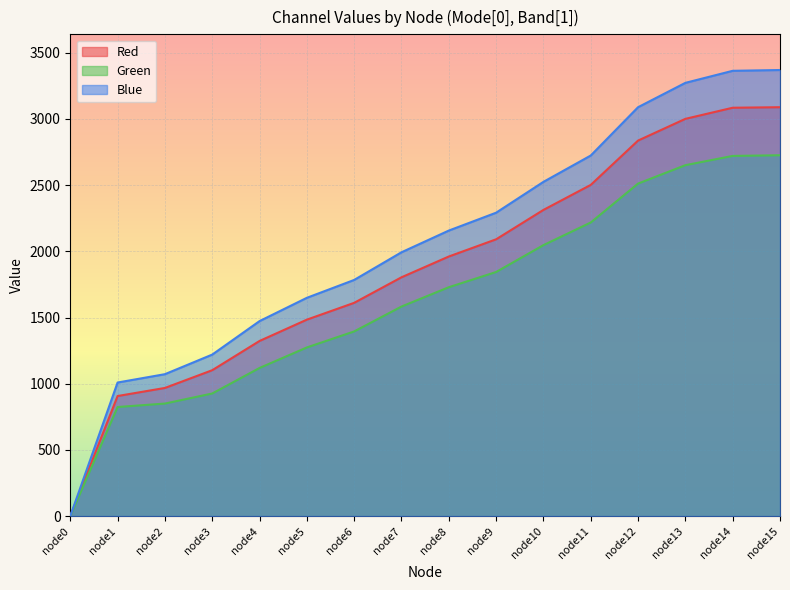

What are all the series names shown in the legend?

Red, Green, Blue